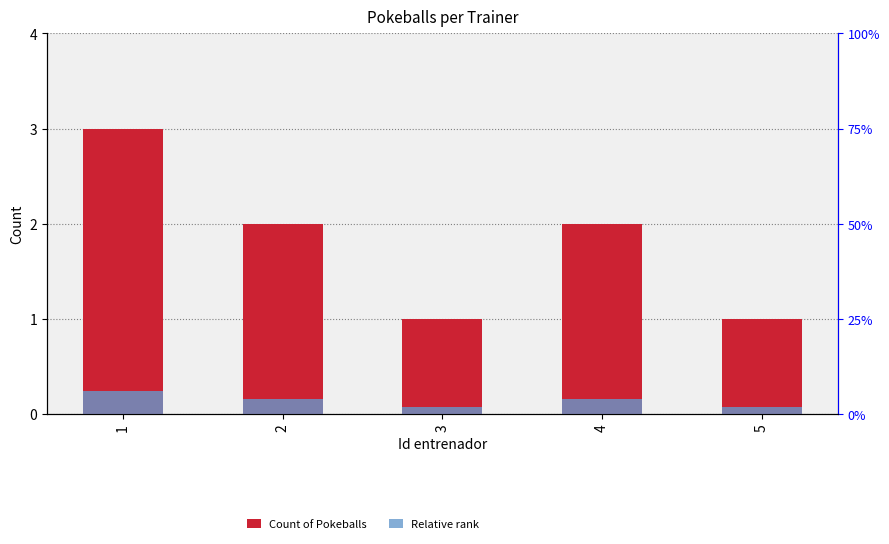

Reading left to right, list all the values displayed in this chart.

Count of Pokeballs: 3.0	2.0	1.0	2.0	1.0
Relative rank: 0.2	0.2	0.1	0.2	0.1